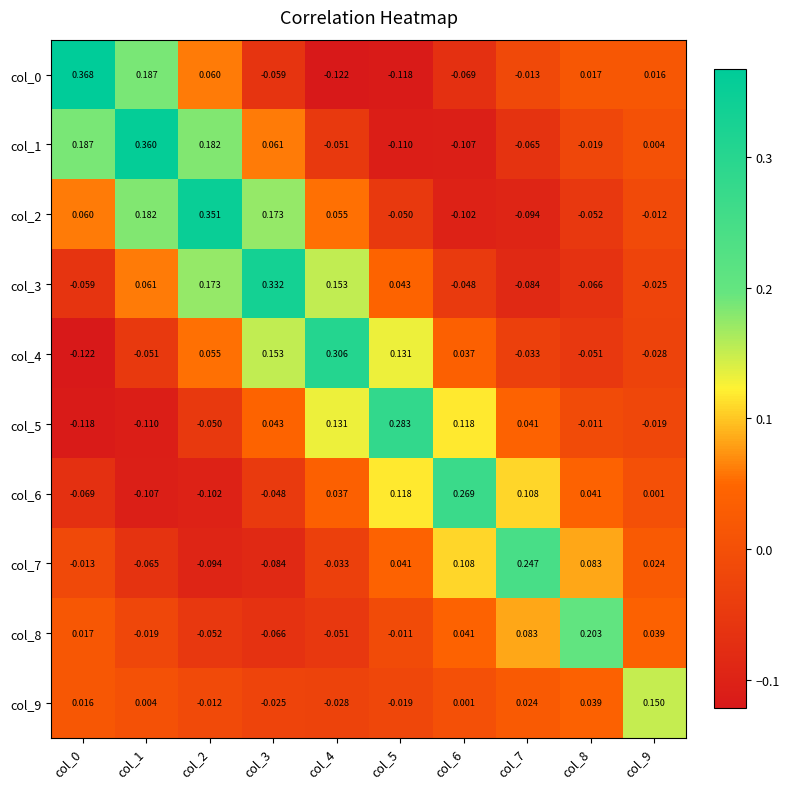

Is the value of col_0 at col_0 greater than the value of col_3 at col_1?

Yes